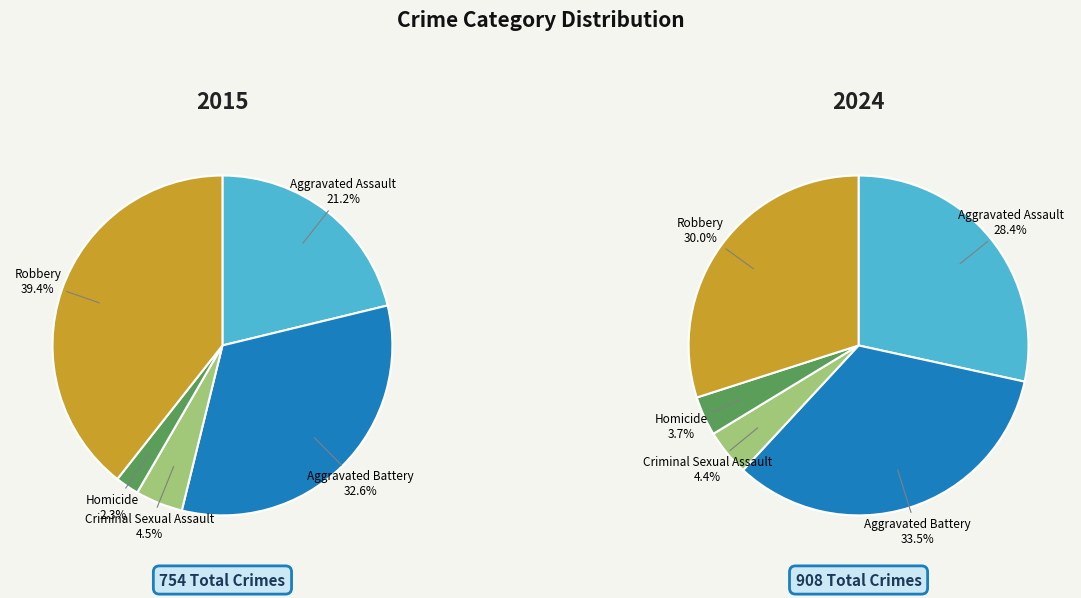

To the nearest percent, what percentage of the pie is Robbery?

39%